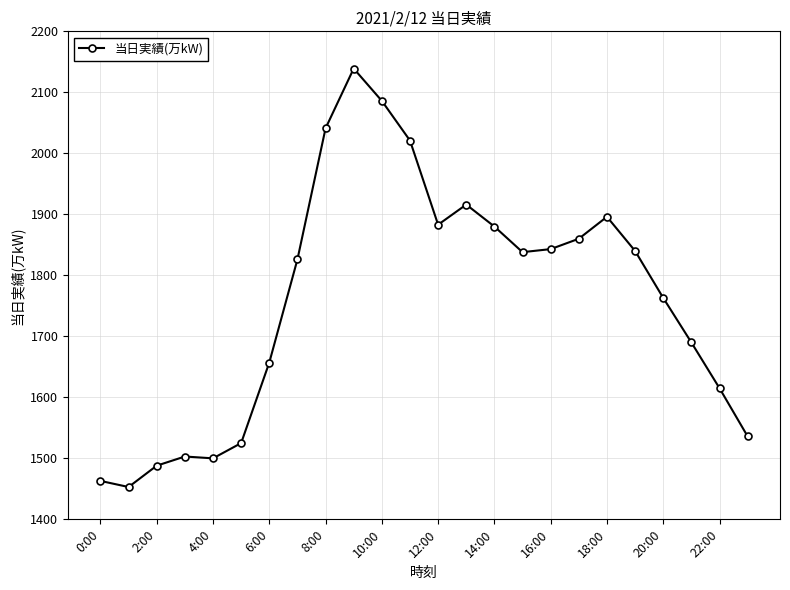

What is the value of the 3rd point from the left?

1488